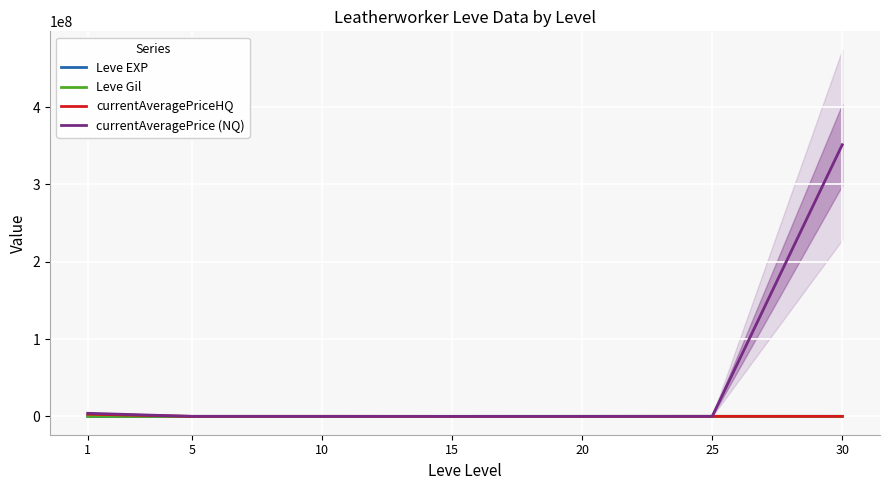

At 15, list the series in order from largest to smallest.

Leve EXP, currentAveragePrice (NQ), currentAveragePriceHQ, Leve Gil